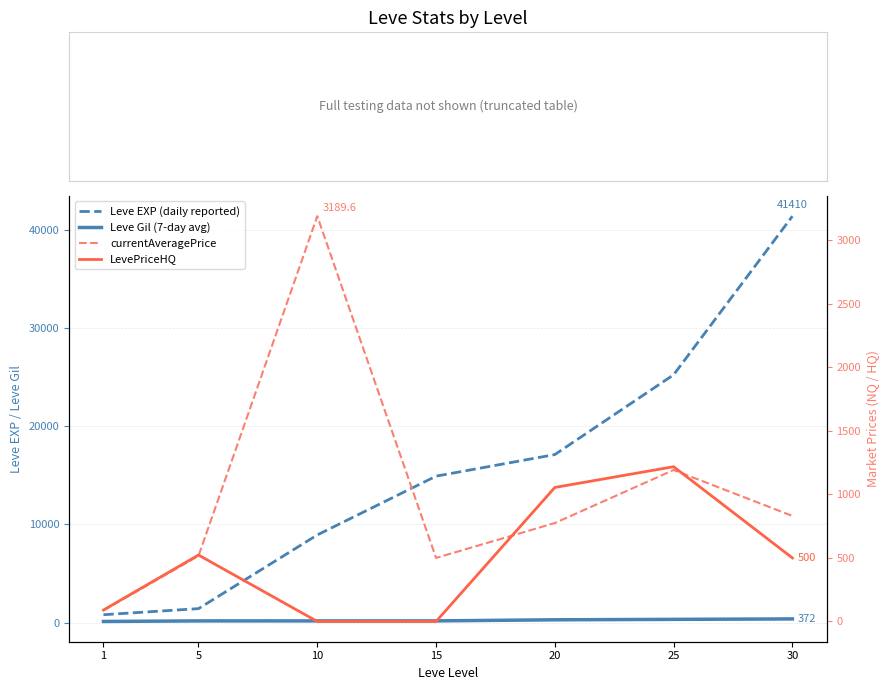

The value of LevePriceHQ at 10 is 0.0. True or false?

True